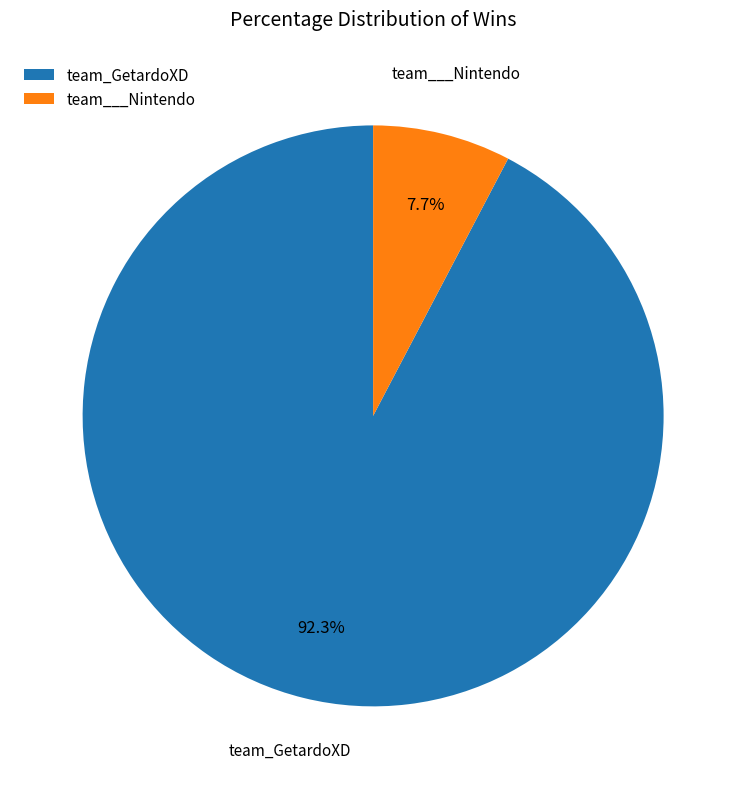

True or false: team___Nintendo accounts for 22% of the total.

False